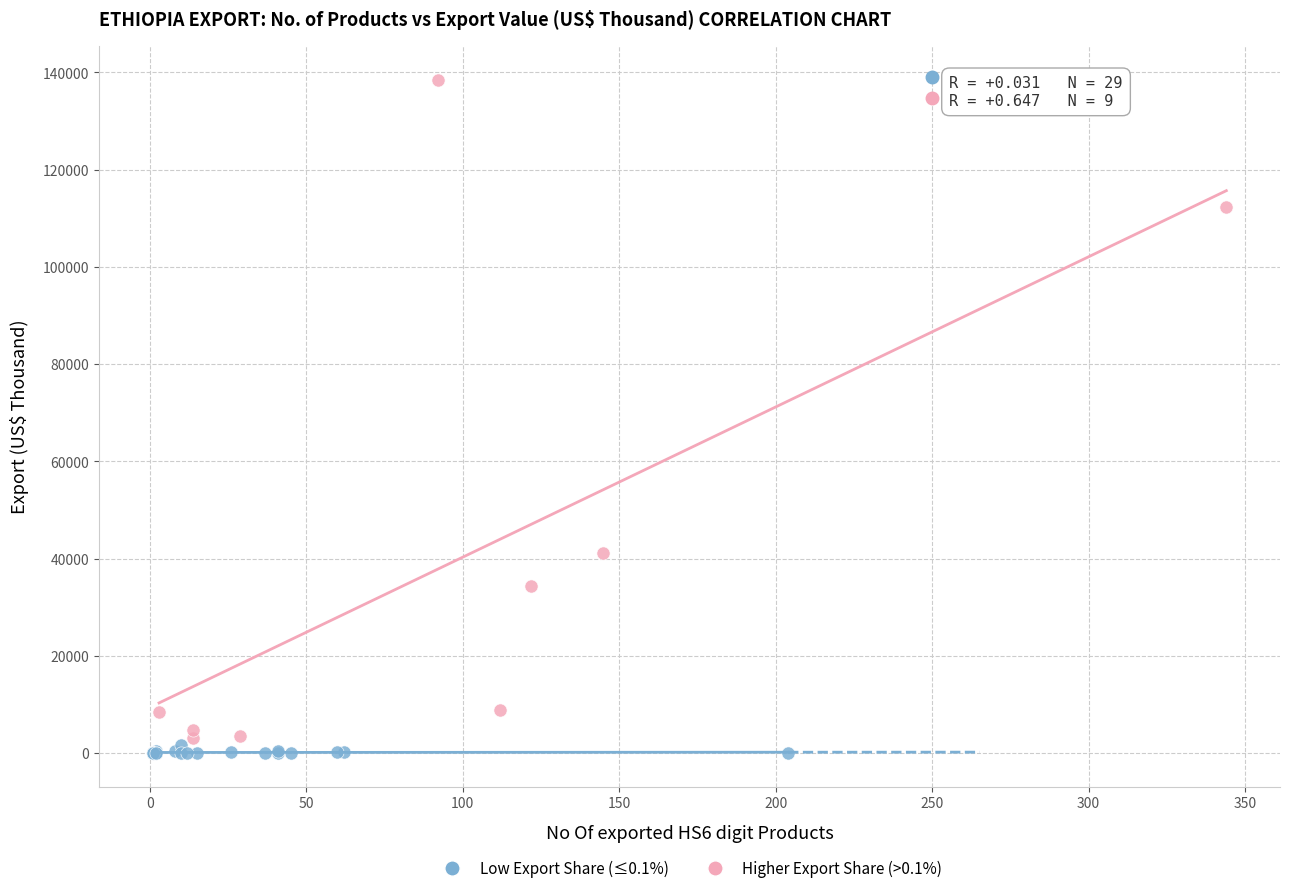

Which series reaches the maximum Y coordinate?

Higher Export Share (>0.1%)